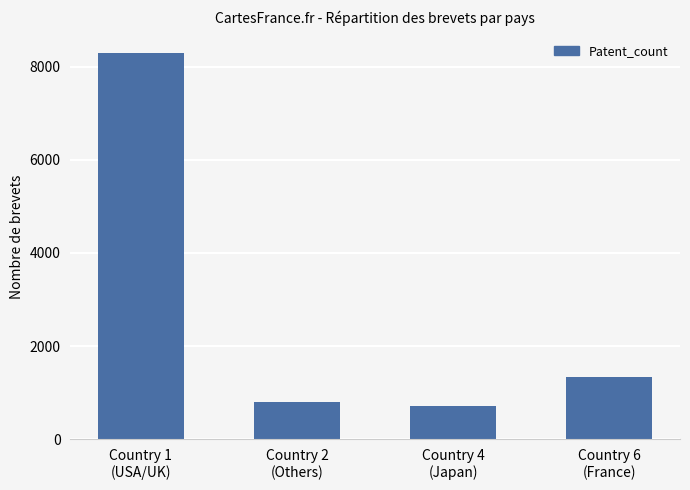

How many data points are less than 1327?

2